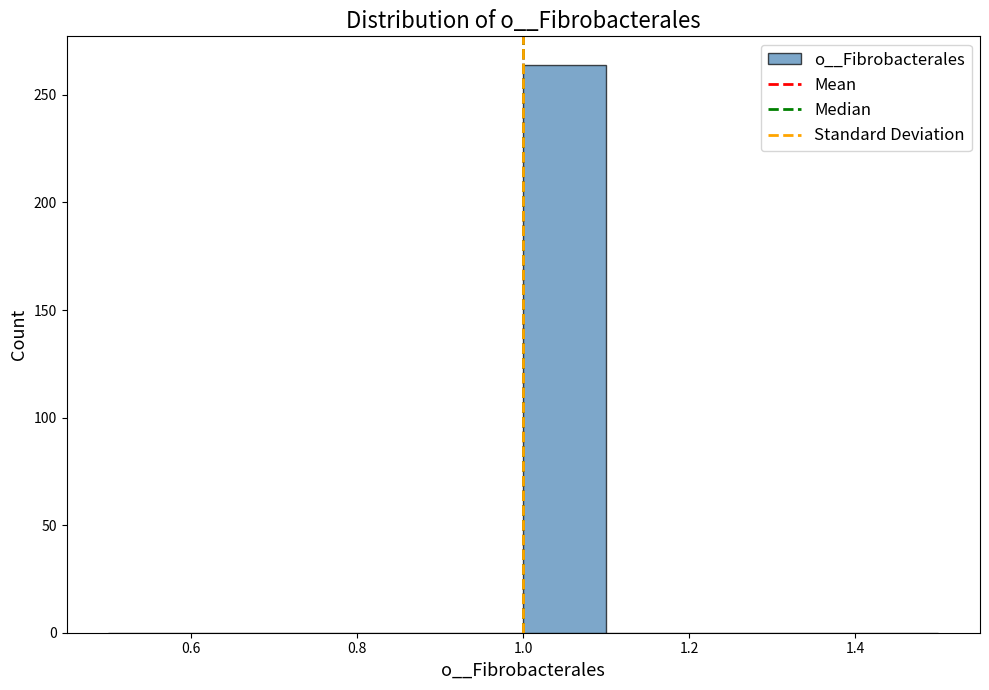

Which range on the x-axis has the tallest bar?

1.0 to 1.1